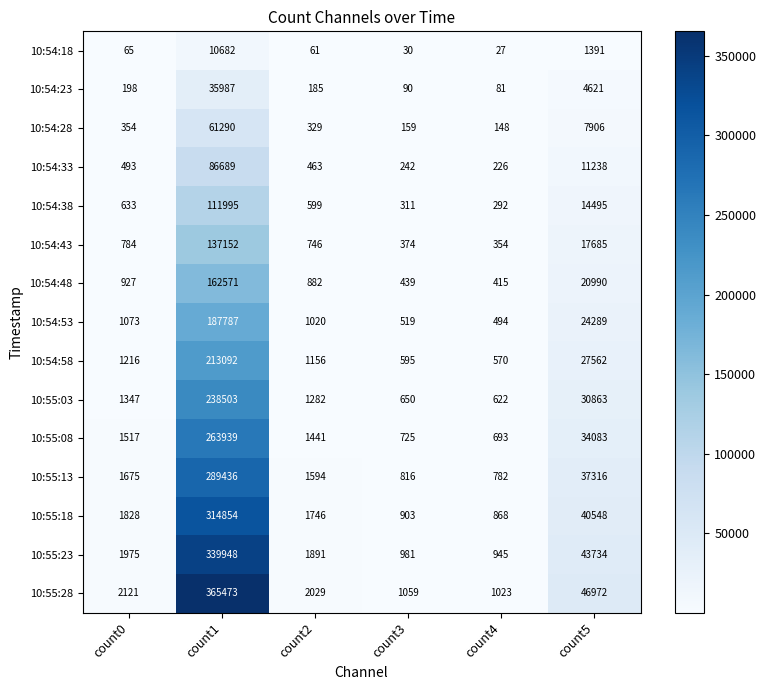

Which label corresponds to the smallest value in the chart?

count4